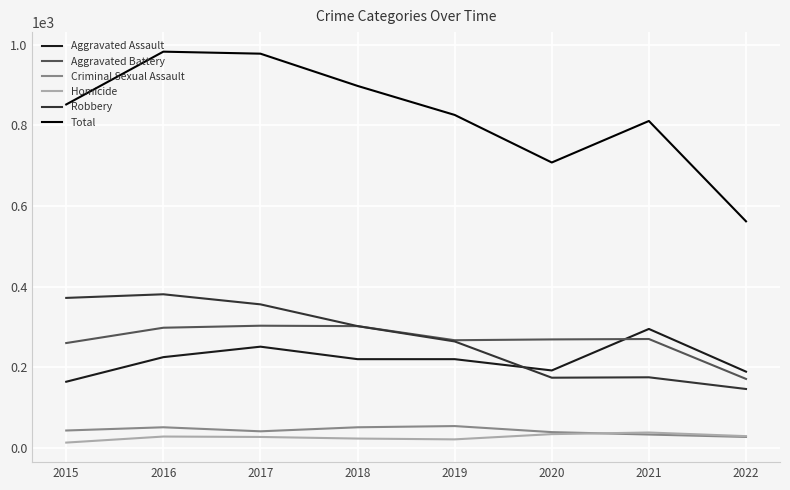

Where is Robbery nearest to the value 263?

2019